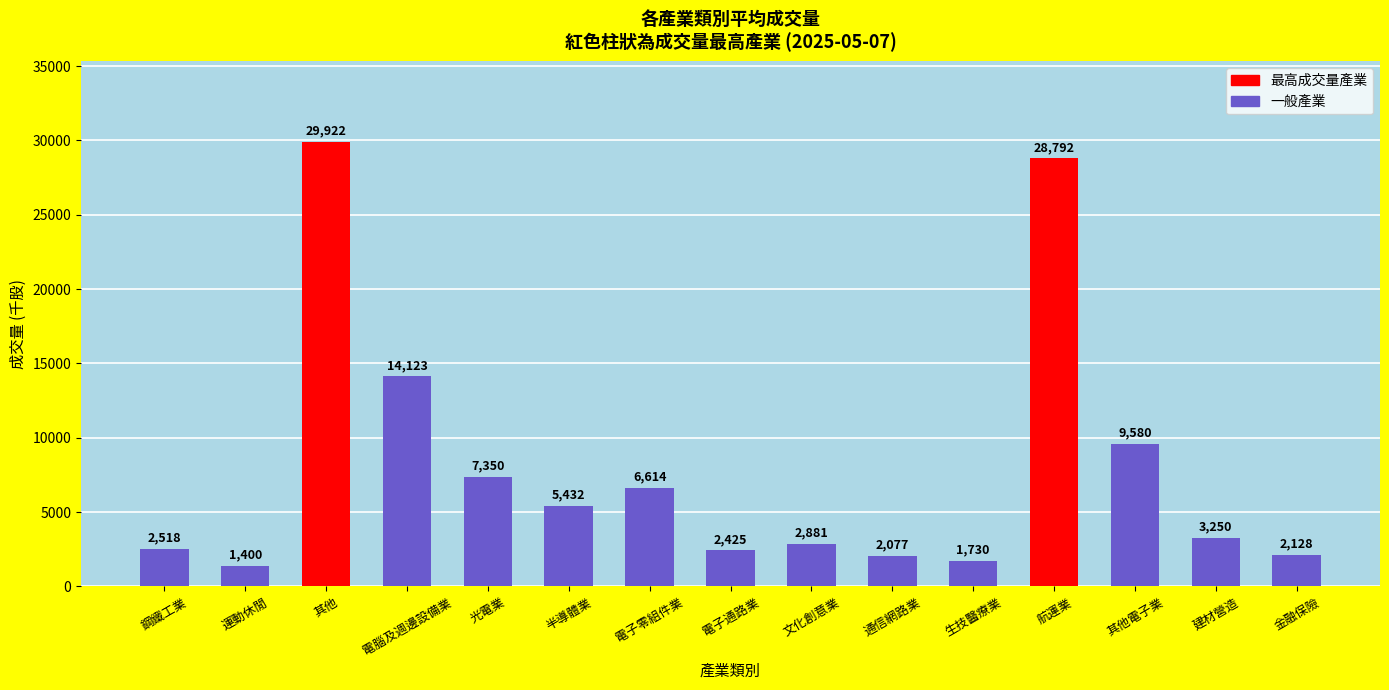

Rank the categories by value from lowest to highest.

運動休閒, 生技醫療業, 通信網路業, 金融保險, 電子通路業, 鋼鐵工業, 文化創意業, 建材營造, 半導體業, 電子零組件業, 光電業, 其他電子業, 電腦及週邊設備業, 航運業, 其他